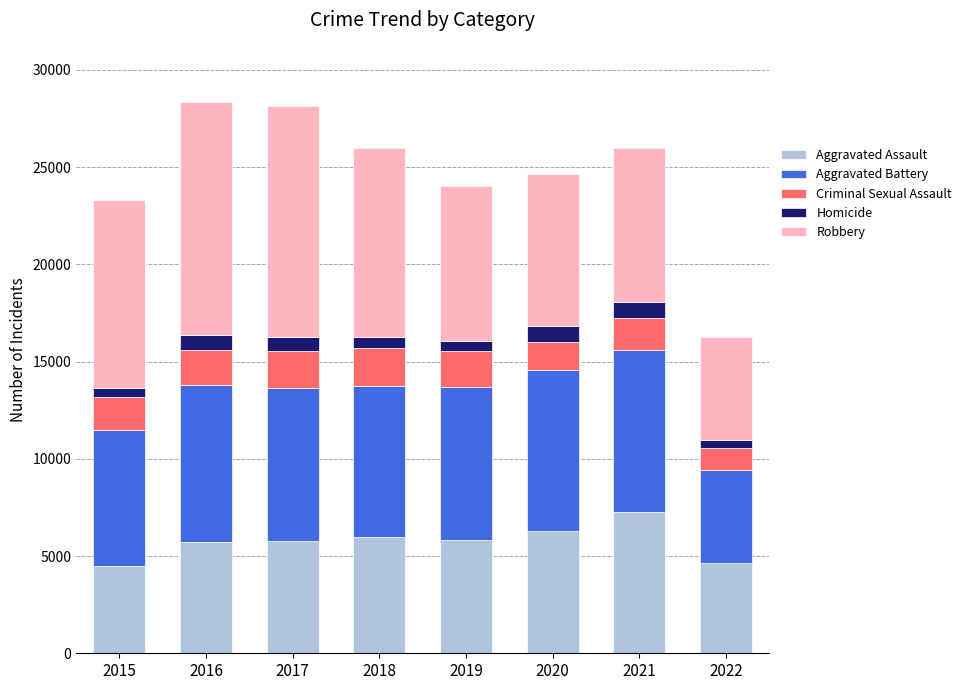

Which category has the highest value in the Aggravated Assault series?

2021